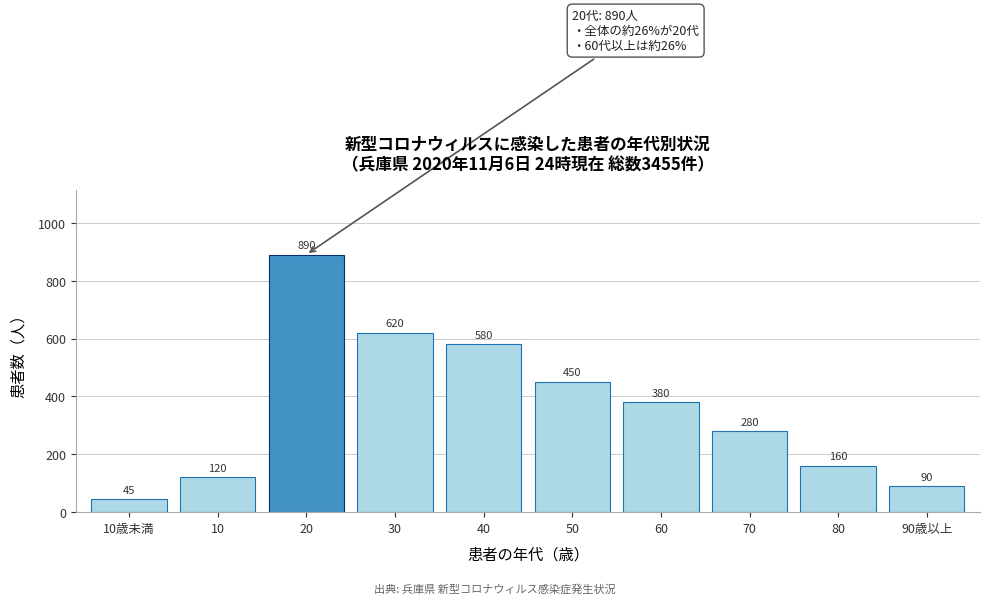

Reading right to left, what are all the values shown in this chart?

90	160	280	380	450	580	620	890	120	45